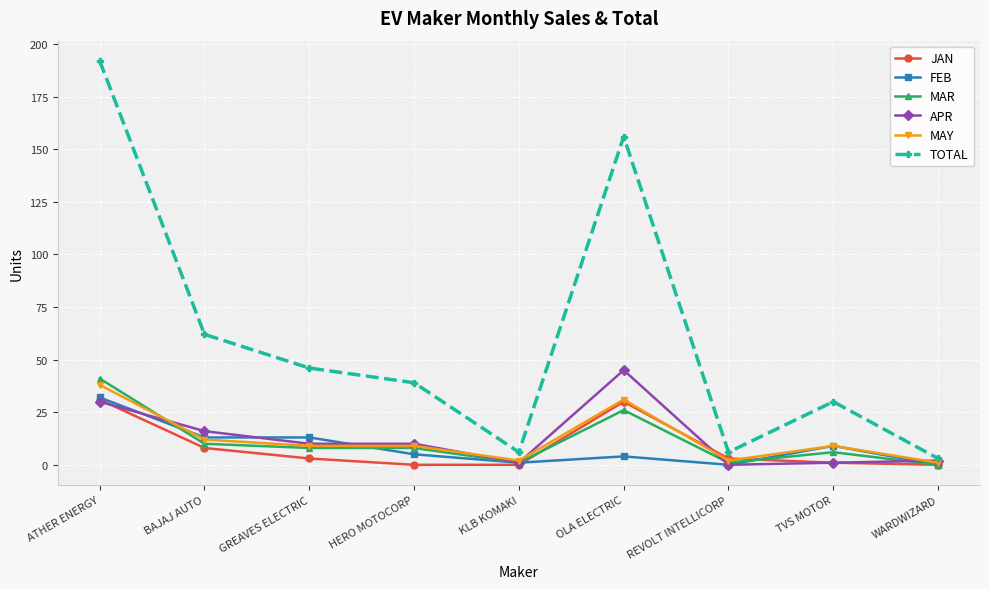

What is the value of the MAY point at the 5th from the left?

2